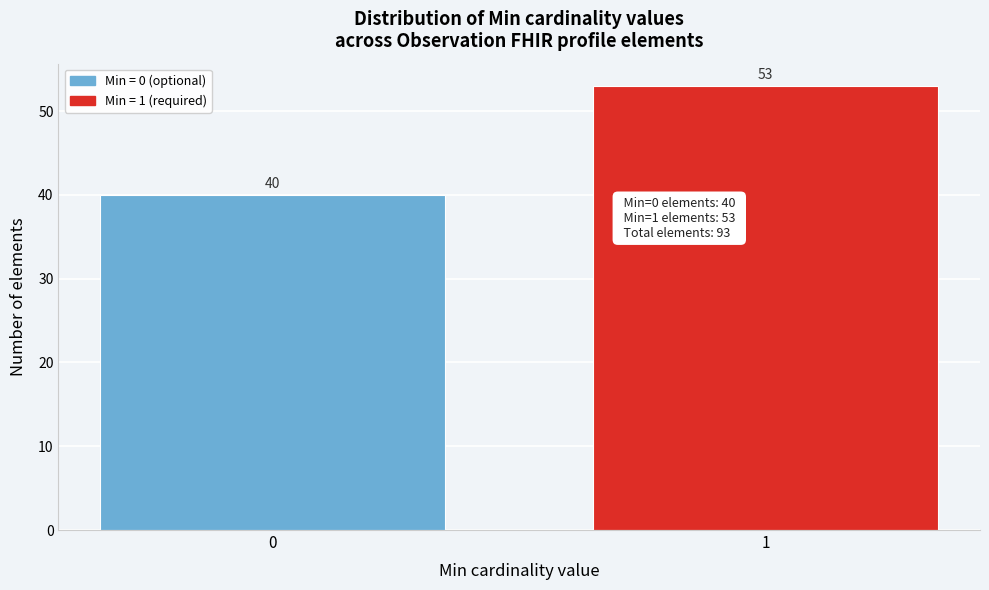

Reading left to right, list all the values displayed in this chart.

0=40	1=53